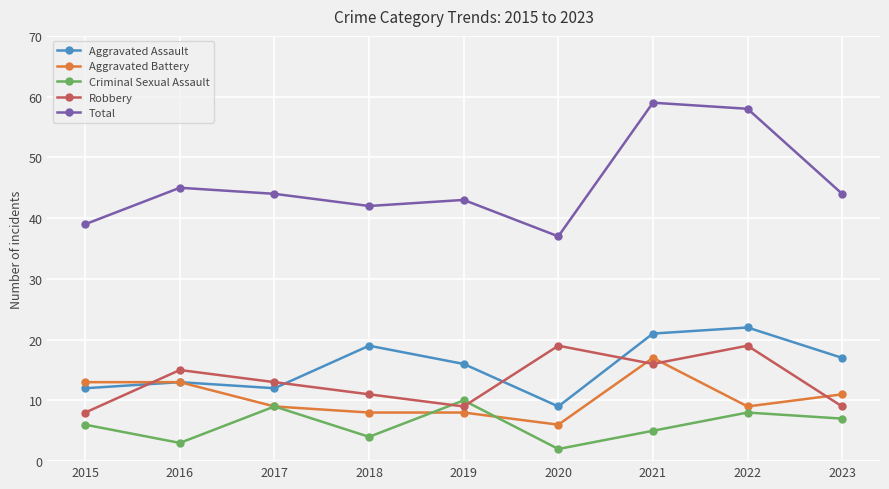

Reading right to left, what are all the values shown in this chart?

Aggravated Assault: 17	22	21	9	16	19	12	13	12
Aggravated Battery: 11	9	17	6	8	8	9	13	13
Criminal Sexual Assault: 7	8	5	2	10	4	9	3	6
Robbery: 9	19	16	19	9	11	13	15	8
Total: 44	58	59	37	43	42	44	45	39